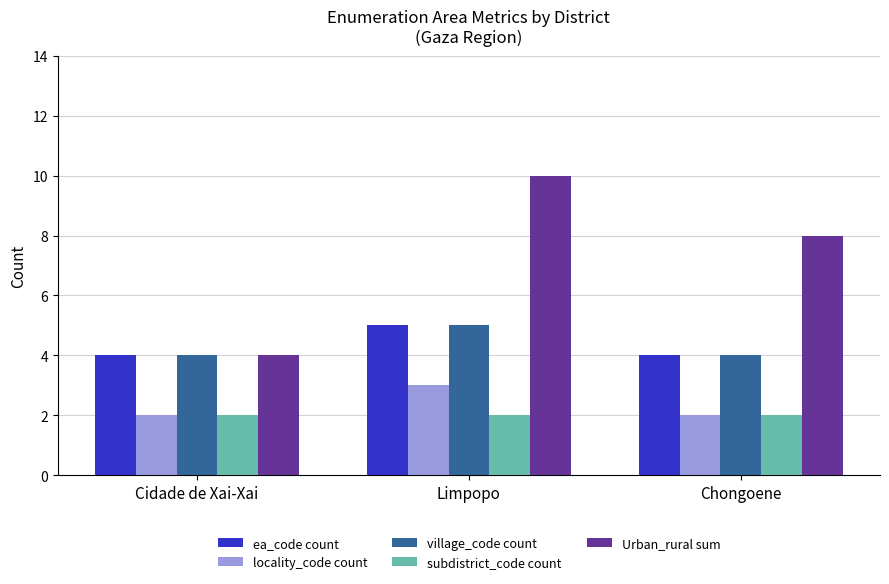

What is the minimum value shown in the chart?

2